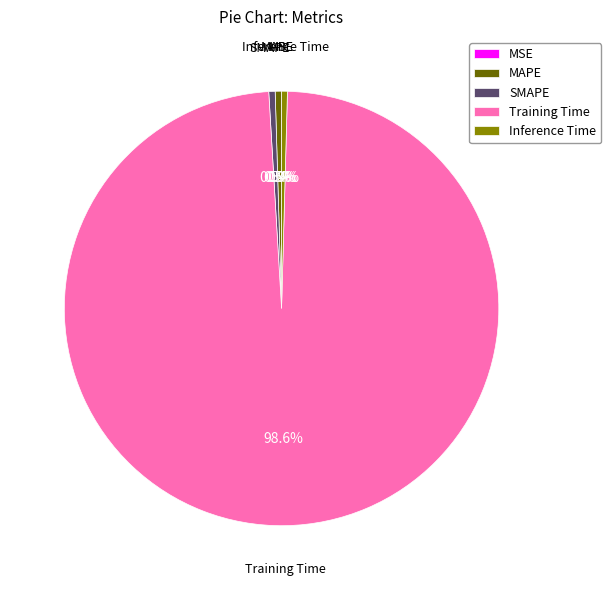

Which slice is the largest?

Training Time